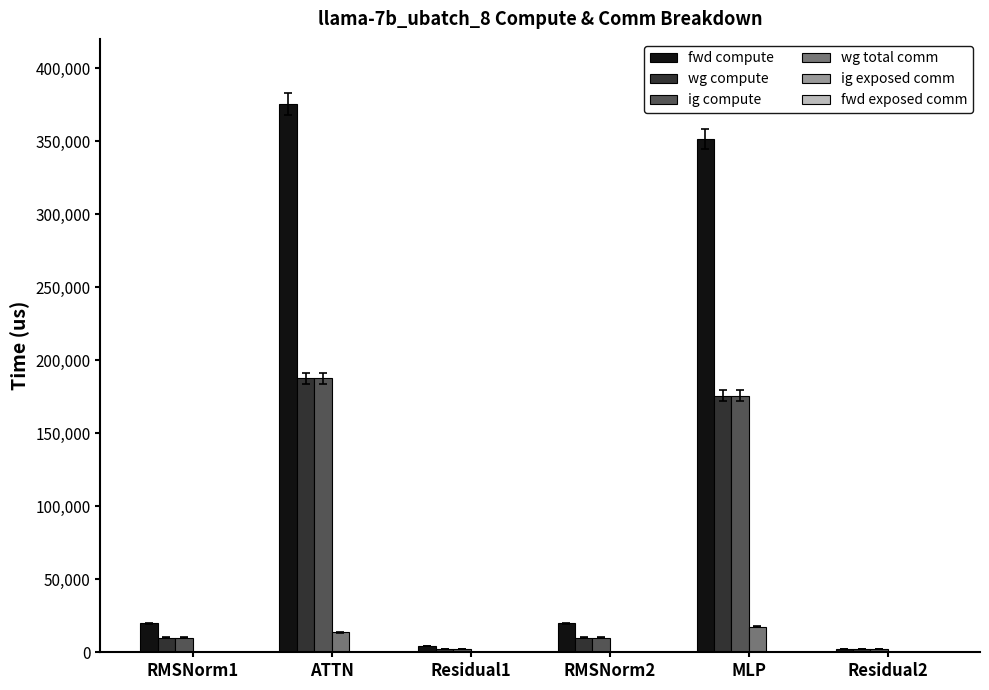

What is the total value across all series at RMSNorm1?

39944.2